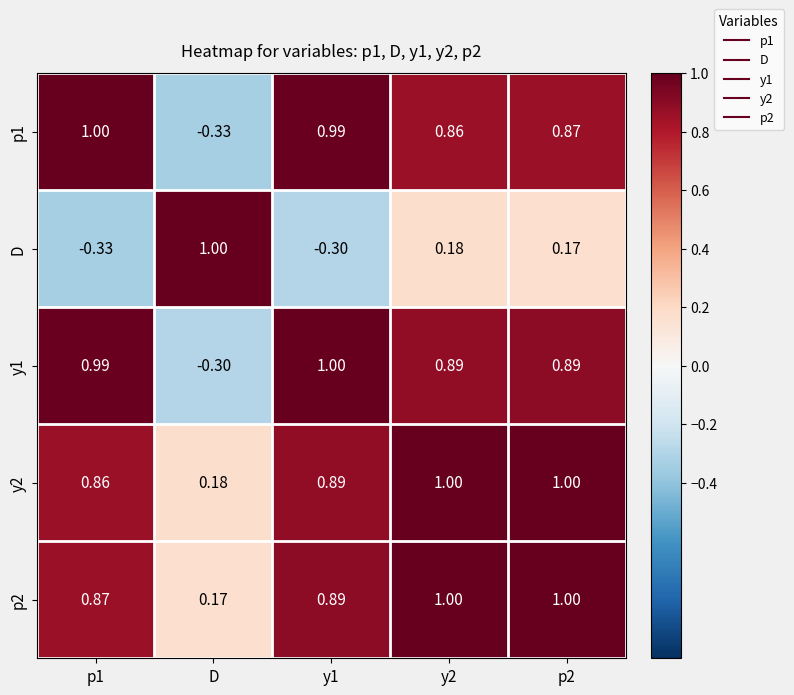

At which label is y2 closest to 0?

D